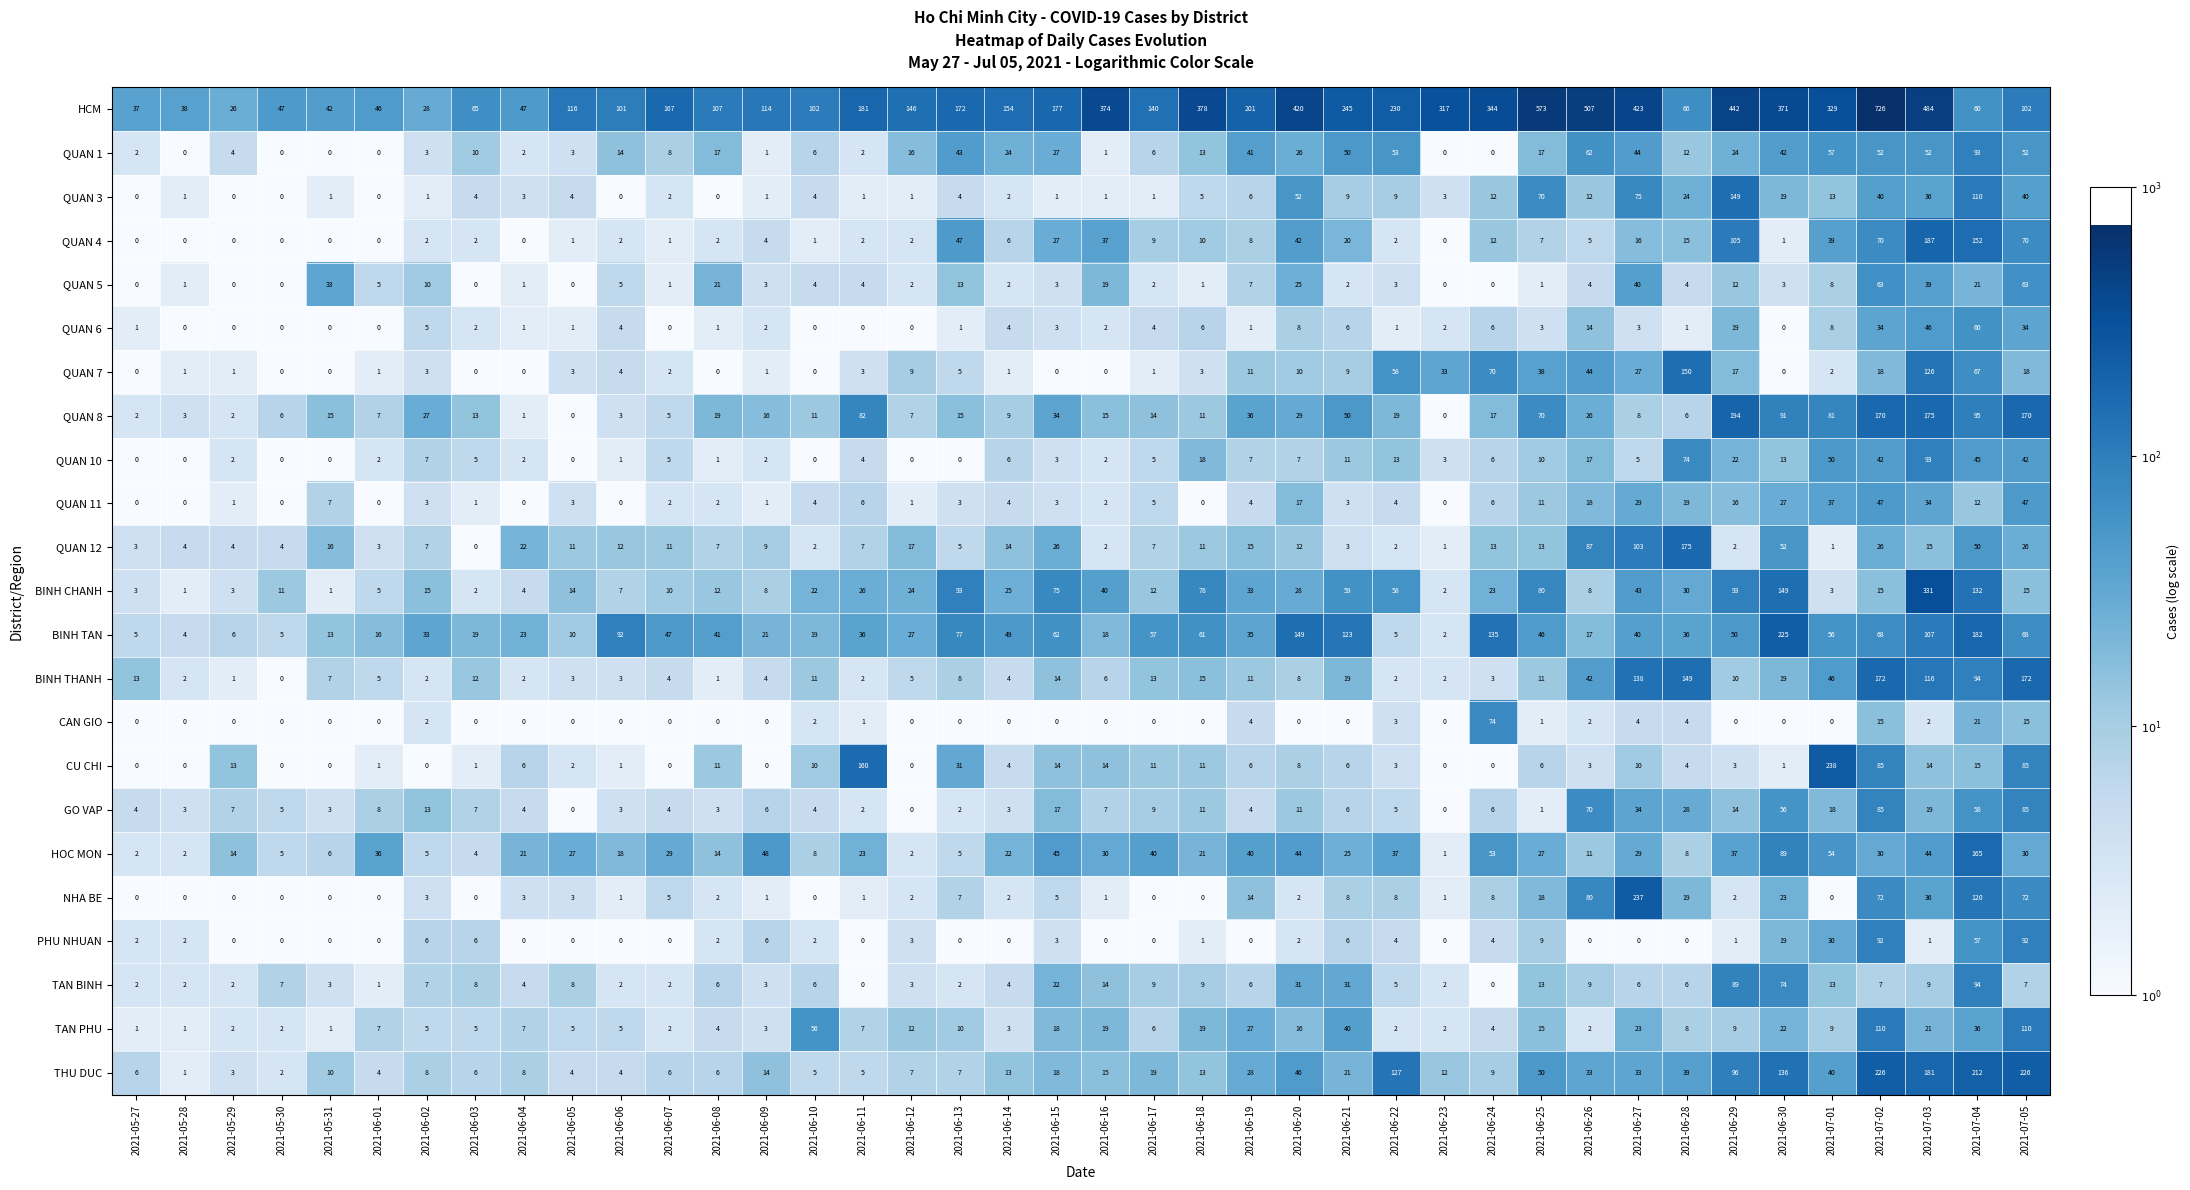

How many distinct data groups are displayed?

23